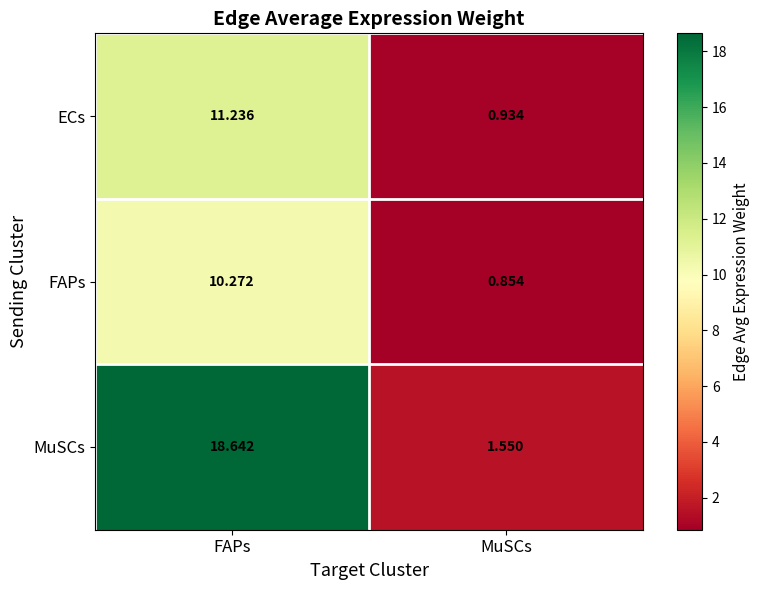

Count the number of categories in the chart.

2